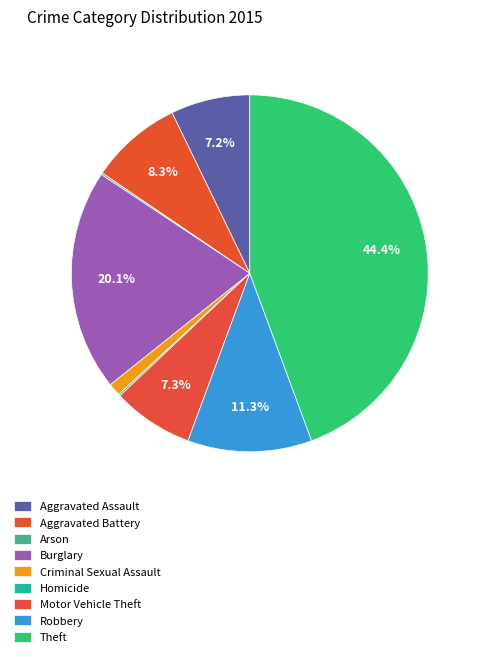

True or false: Arson accounts for 1% of the total.

False